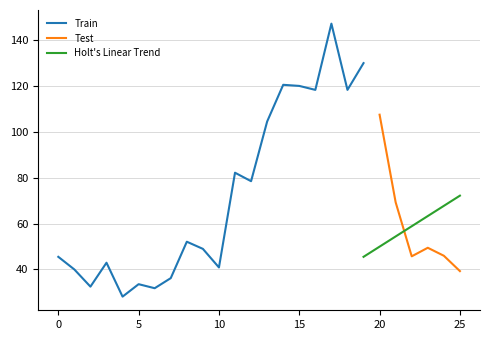

The Train series shows 120.2 at 15. True or false?

True